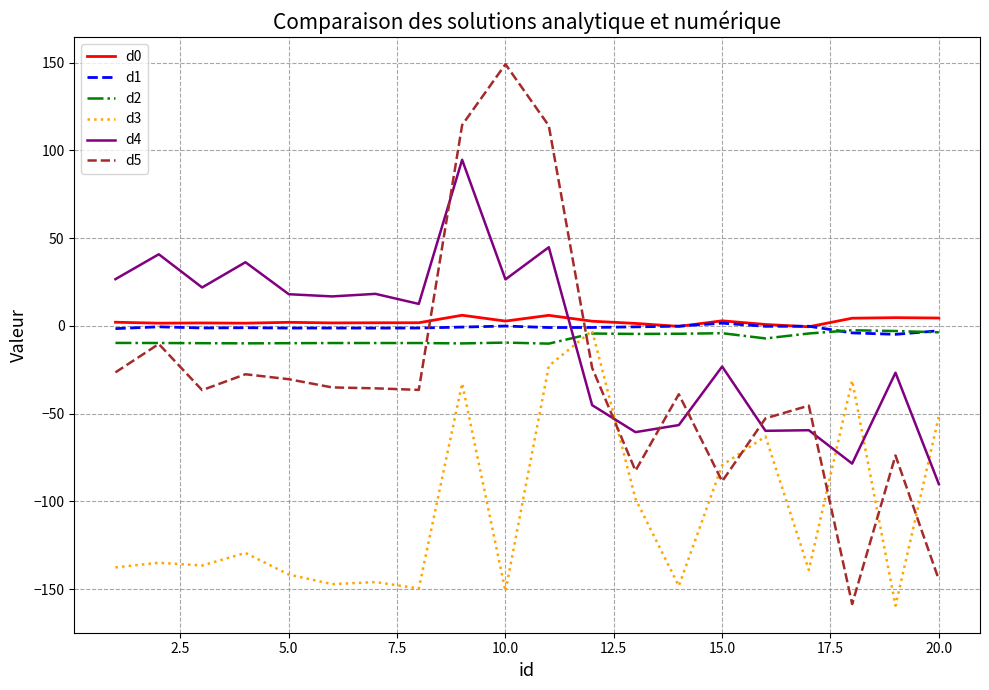

True or false: d1 and d5 cross at least once.

True